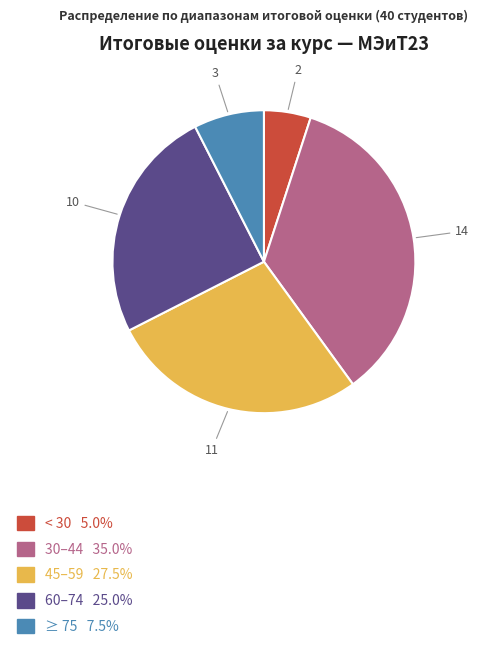

Does any single category account for the majority?

No